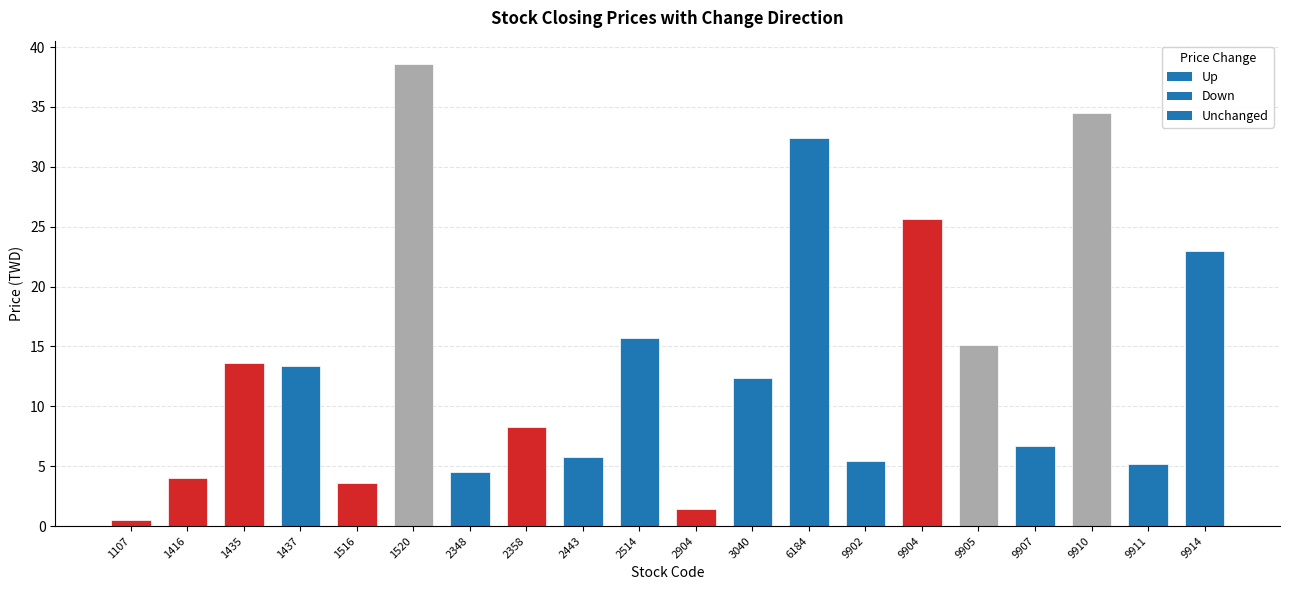

What is the ratio of the value at 9910 to the value at 1516?

9.6